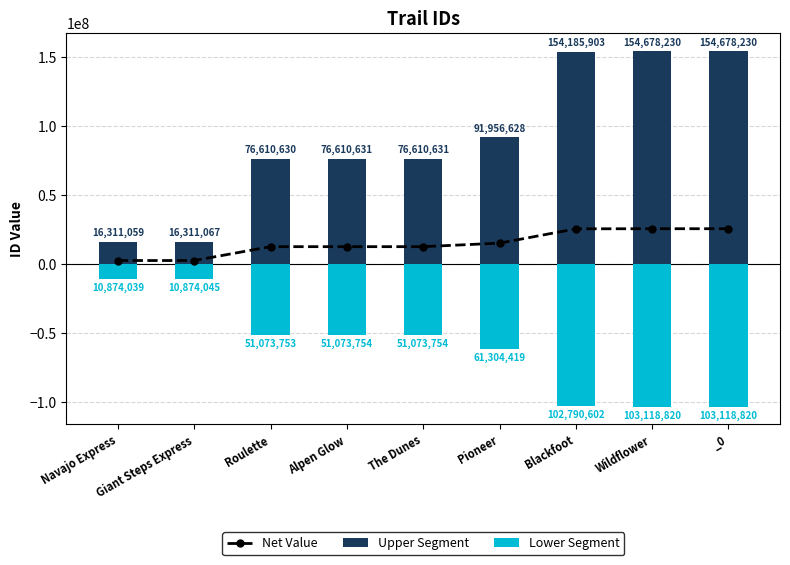

What is the approximate value of Lower Segment at _0?

-103118820.4